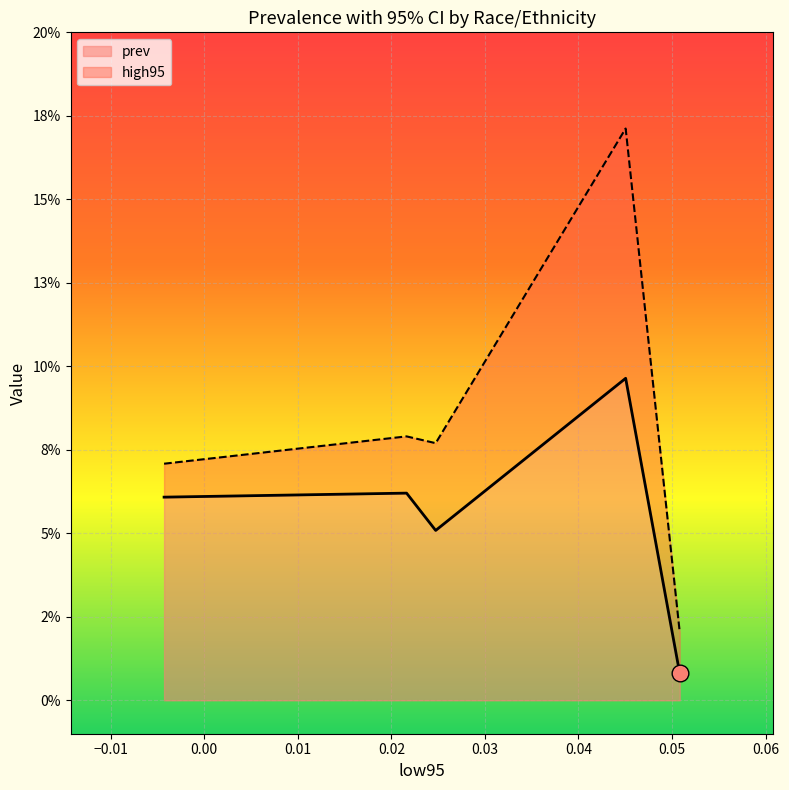

At how many categories does at least one series exceed 0?

5